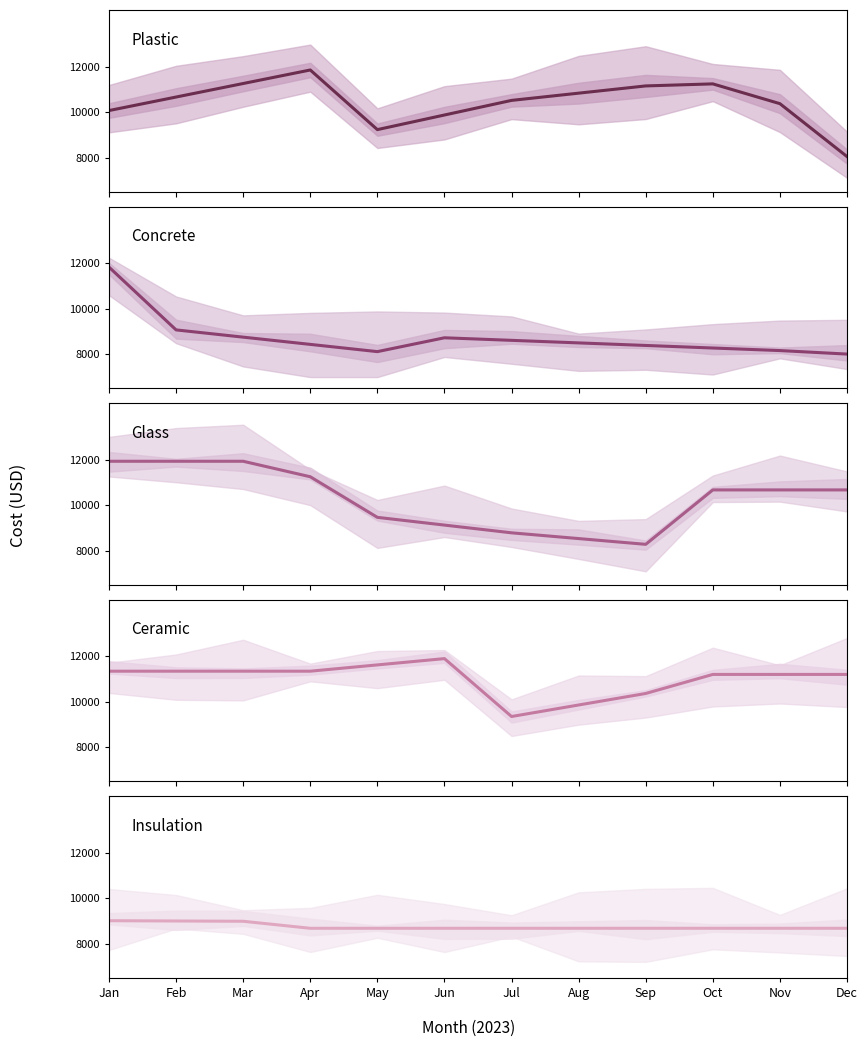

Reading left to right, transcribe all the data shown in this chart.

Plastic: 10079.0	10673.6	11268.1	11862.6	9240.8	9883.2	10525.6	10843.8	11162.0	11252.0	10381.9	8056.9
Concrete: 11835.3	9074.8	8756.4	8438.1	8119.8	8728.4	8616.0	8503.6	8391.2	8278.8	8166.4	8012.1
Glass: 11939.2	11939.2	11939.2	11257.7	9473.2	9133.2	8793.2	8540.1	8286.9	10679.7	10679.7	10679.7
Ceramic: 11349.7	11349.7	11349.7	11349.7	11626.1	11902.5	9357.1	9863.5	10369.8	11207.3	11207.3	11207.3
Insulation: 9019.1	9006.8	8994.4	8685.8	8685.8	8685.8	8685.8	8685.8	8685.8	8685.8	8685.8	8685.8